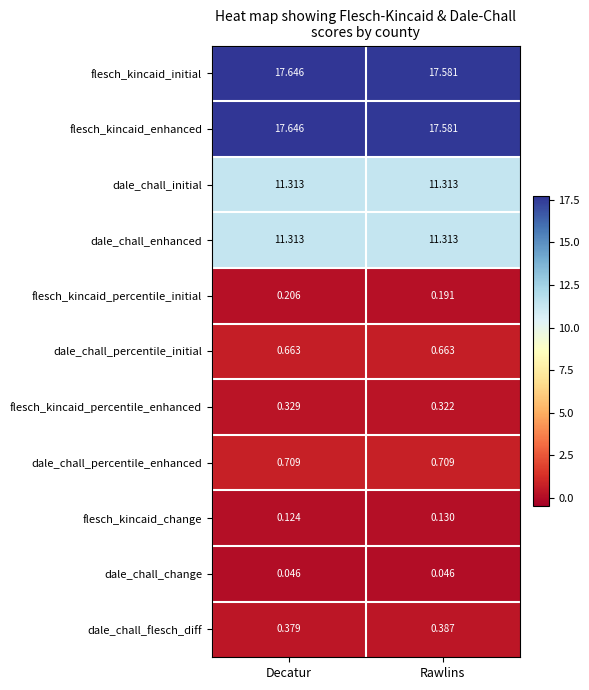

List the labels in order of flesch_kincaid_enhanced value, largest first.

Decatur, Rawlins